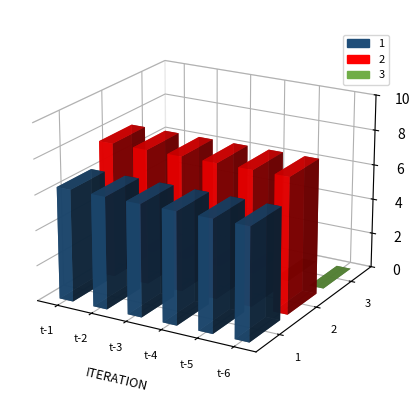

Are the bars horizontal?

No